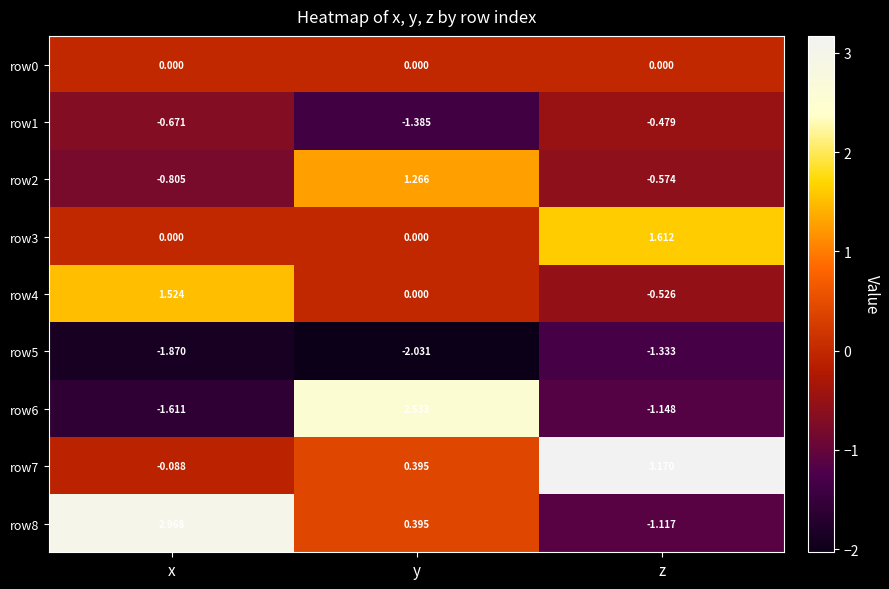

Rank the categories by row5 value from highest to lowest.

z, x, y